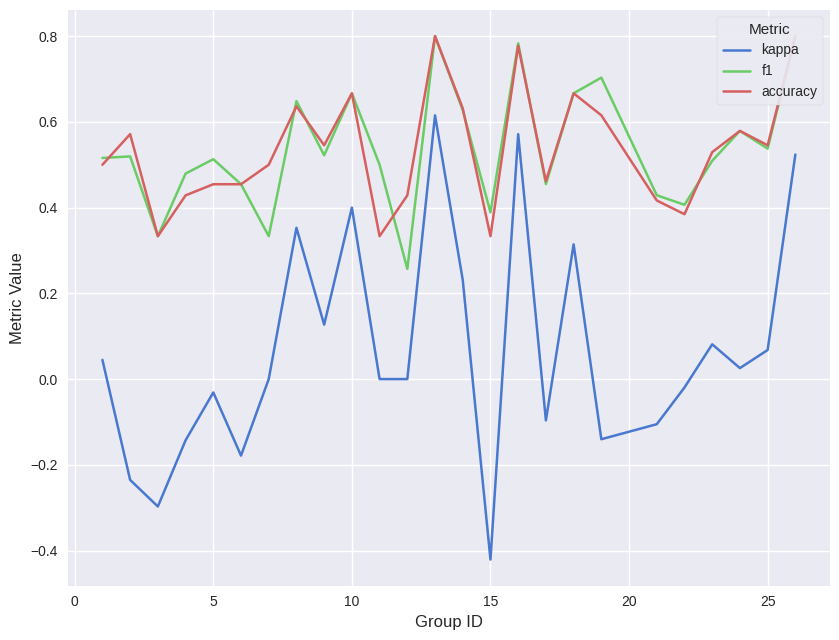

What are all the series names shown in the legend?

kappa, f1, accuracy